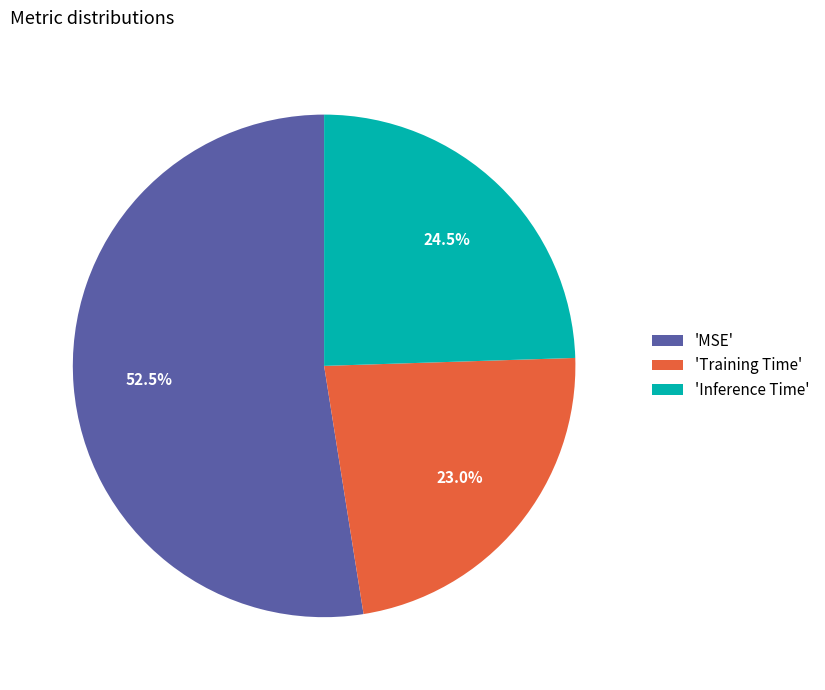

Do 'Training Time' and 'MSE' together represent more than half of the pie?

Yes